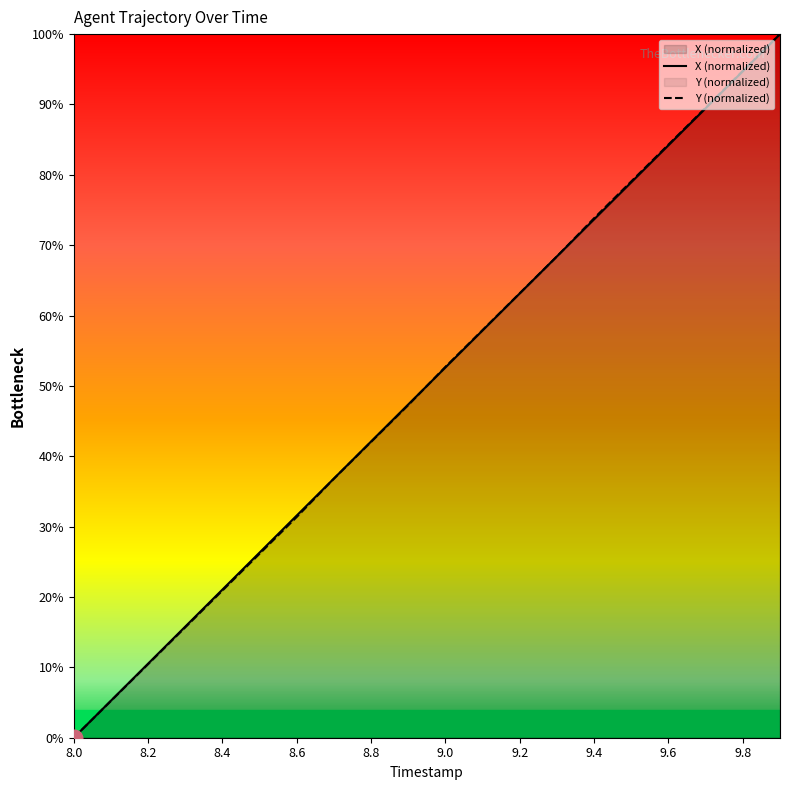

What is the approximate value of Y at 8.5?

26.2